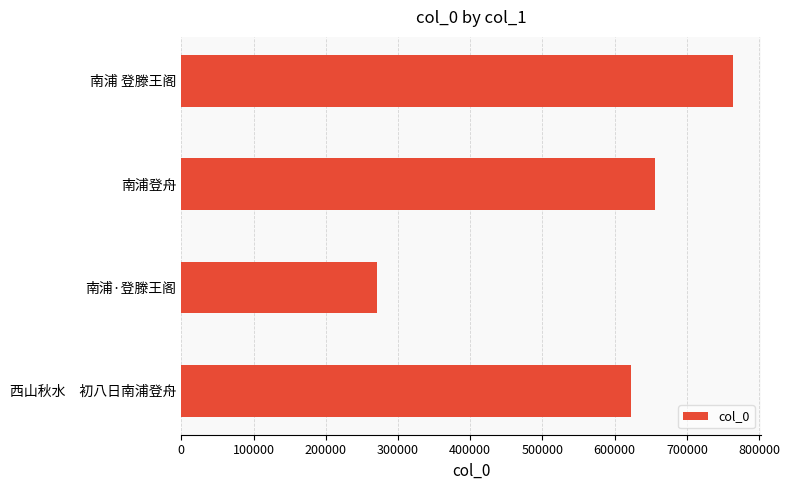

Rank the categories by value from lowest to highest.

南浦·登滕王阁, 西山秋水　初八日南浦登舟, 南浦登舟, 南浦 登滕王阁